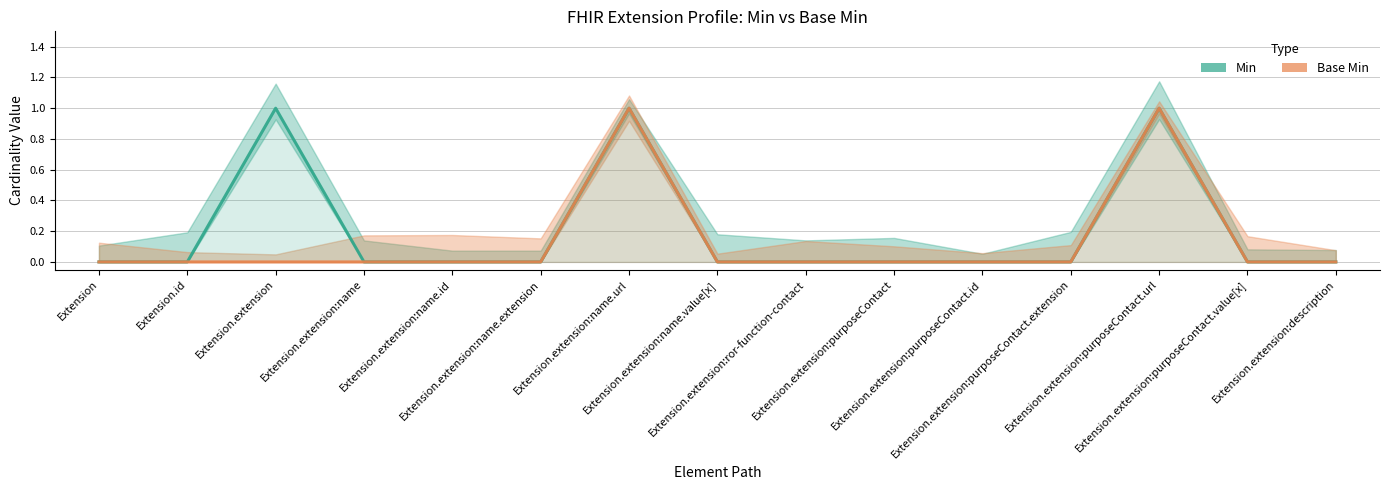

True or false: Base Min and Min intersect in this chart.

False